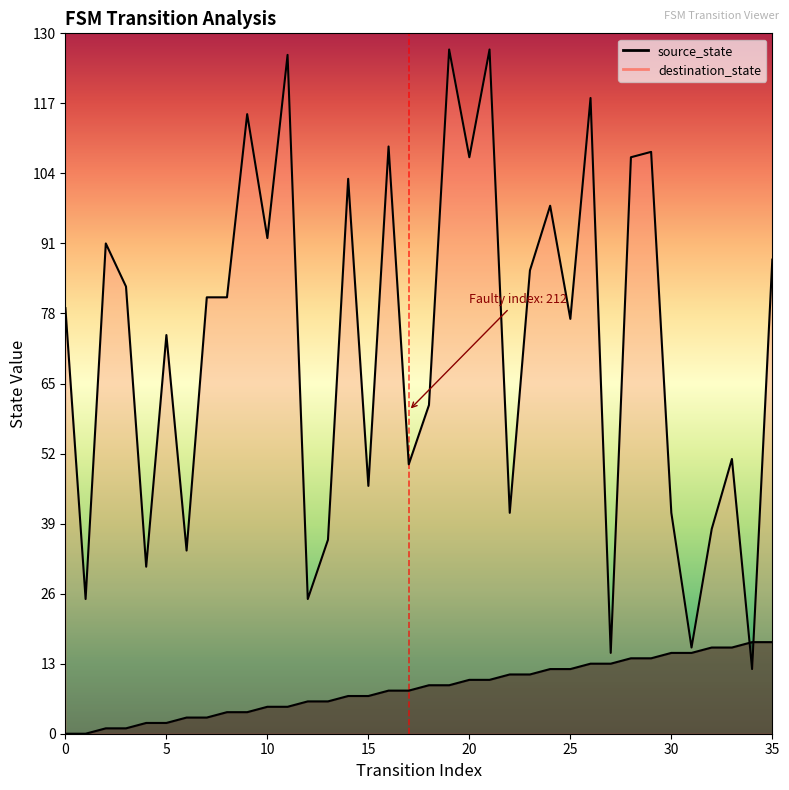

Which series has the largest range (max minus min)?

destination_state